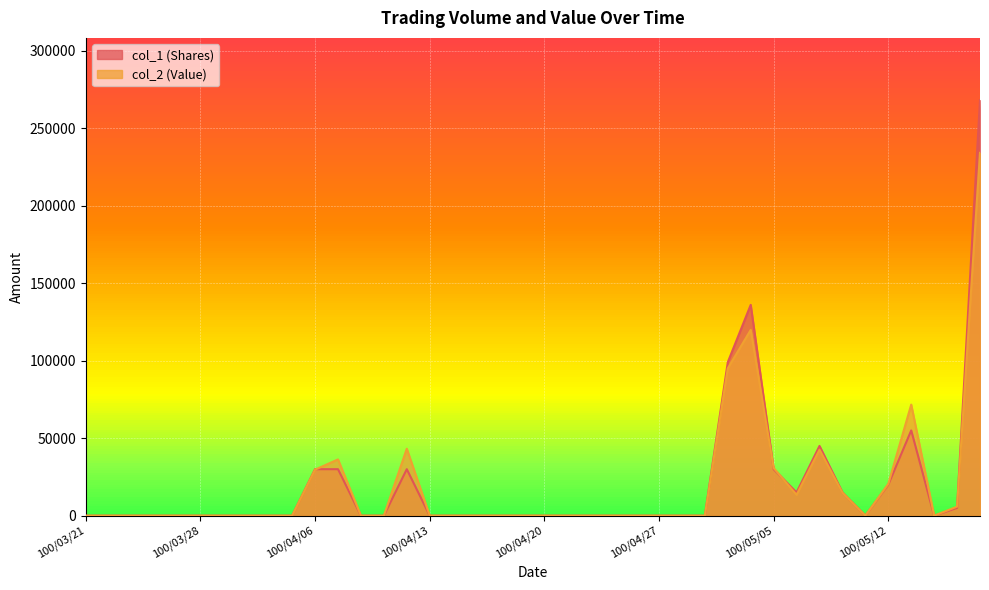

How many lines are shown in the chart?

2